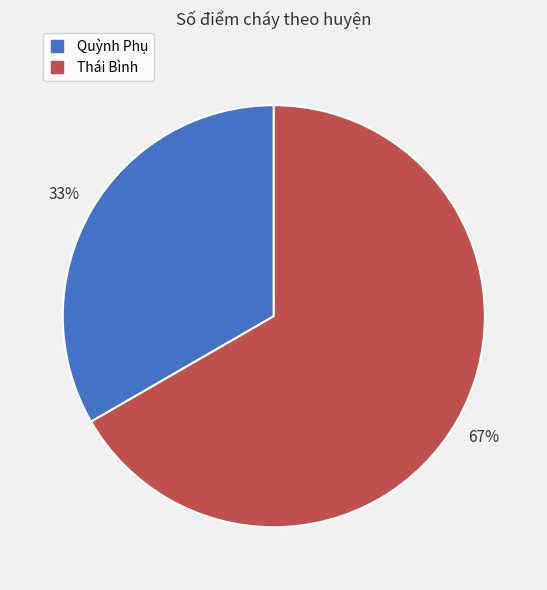

To the nearest percent, what is the average slice percentage?

50%